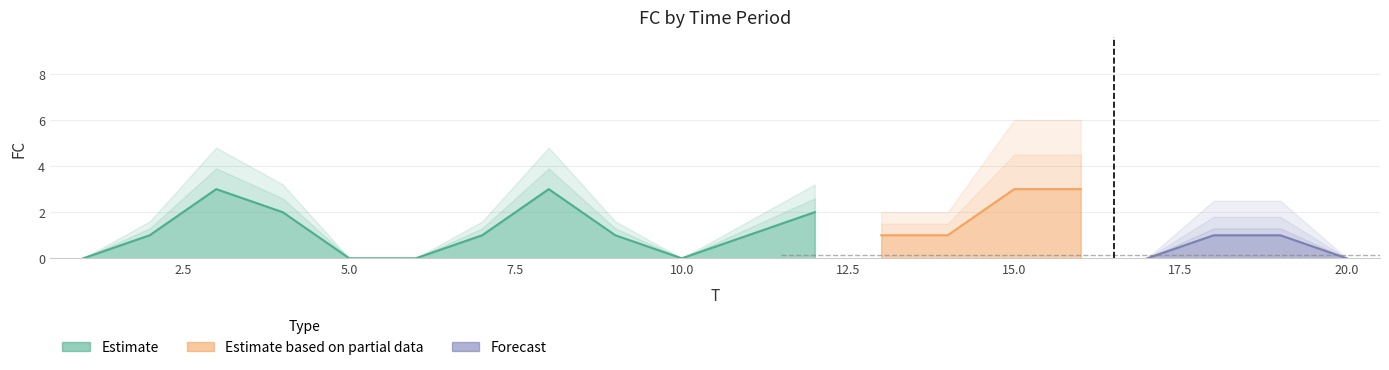

What is the average value?

1